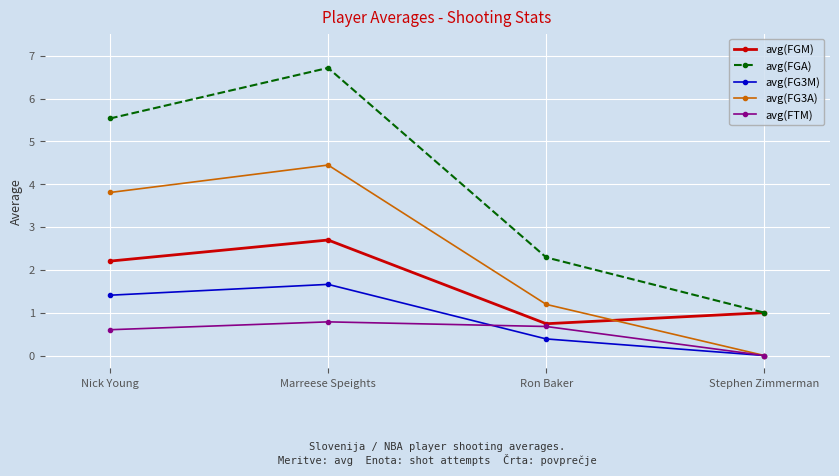

How many positive values does the avg(FTM) series have?

3